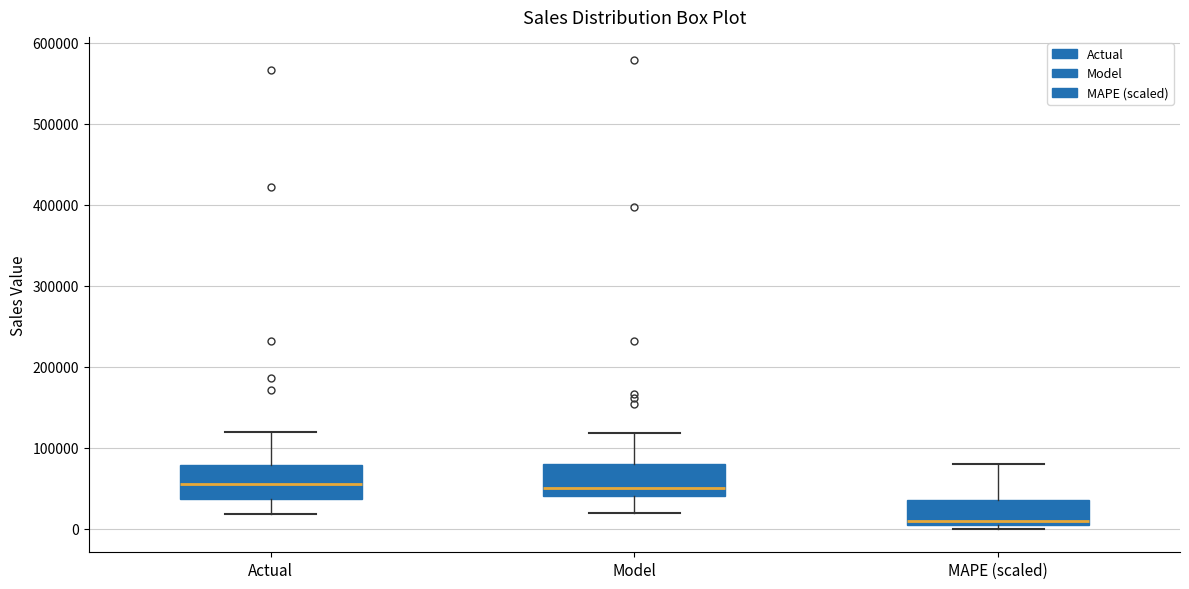

Which box has the lowest median line?

MAPE (scaled)